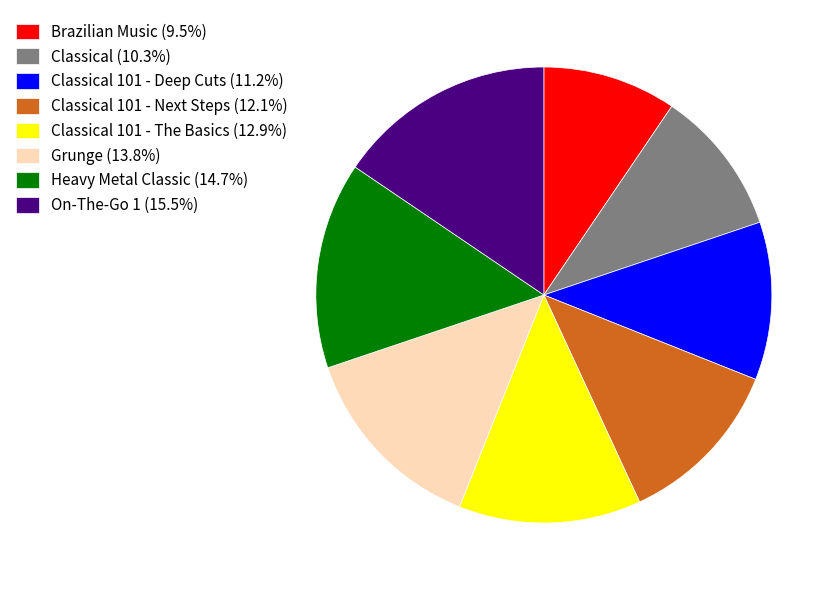

Is there any slice that represents more than half of the pie?

No